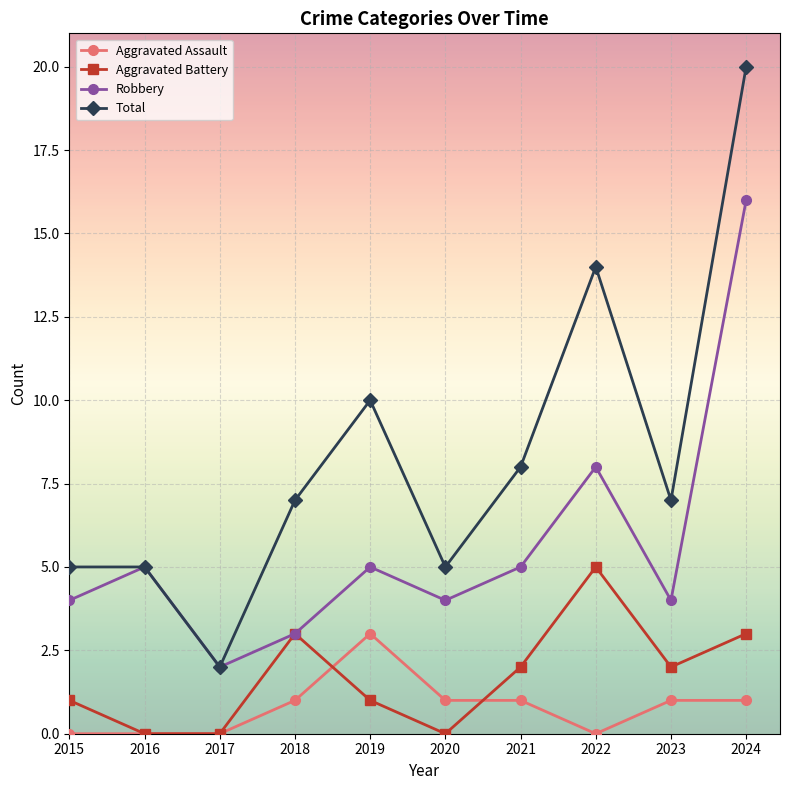

What is the value of the Aggravated Assault point at the 9th from the left?

1